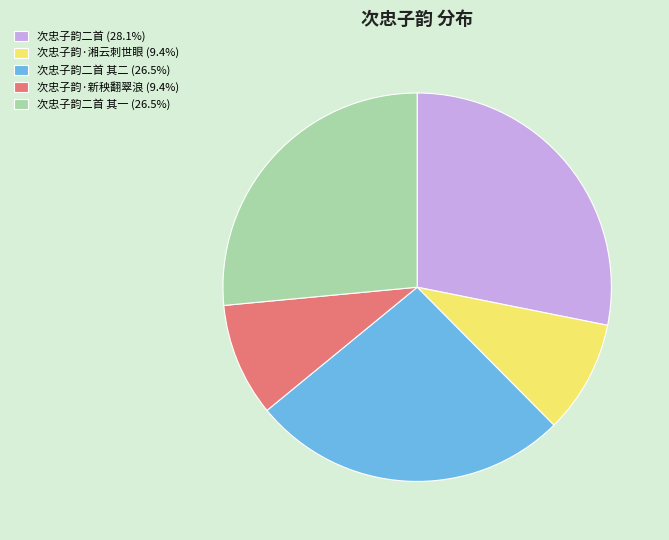

Approximately how many times larger is the value at 次忠子韵二首 (28.1%) compared to 次忠子韵·新秧翻翠浪 (9.4%)?

3.0